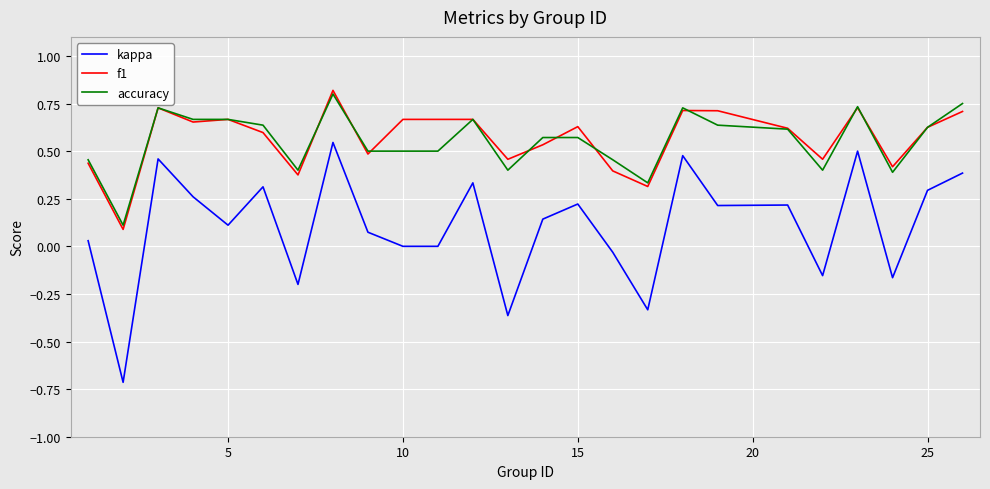

What is the smallest value displayed?

-0.7